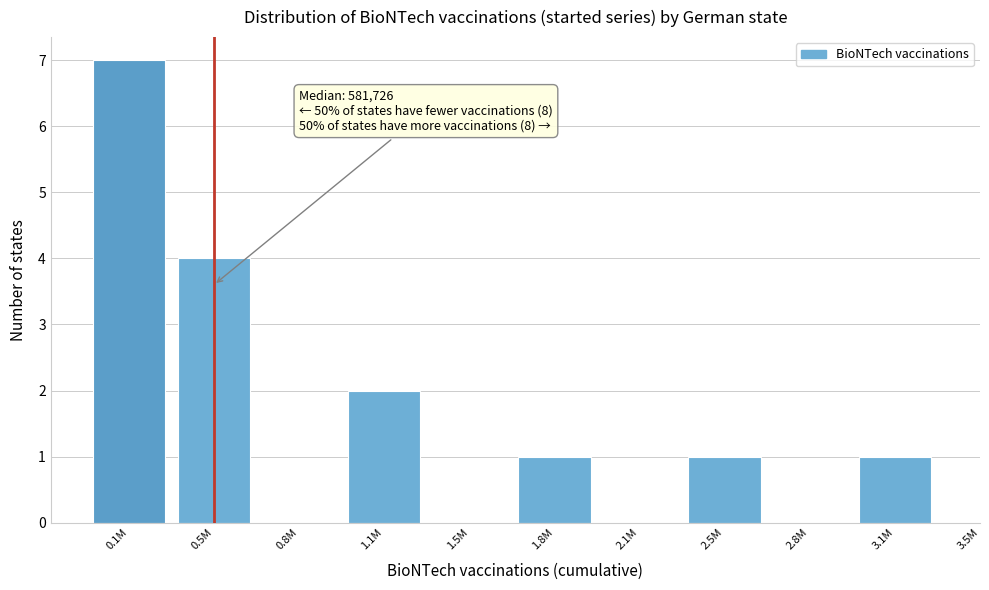

Reading left to right, transcribe all the data shown in this chart.

0.1M=7	0.5M=4	0.8M=0	1.1M=2	1.5M=0	1.8M=1	2.1M=0	2.5M=1	2.8M=0	3.1M=1